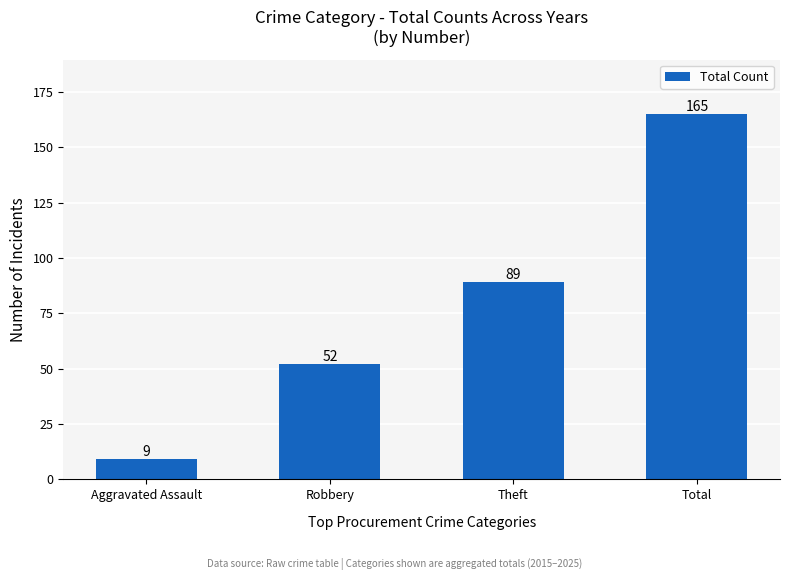

What is the value of the 1st bar from the left?

9